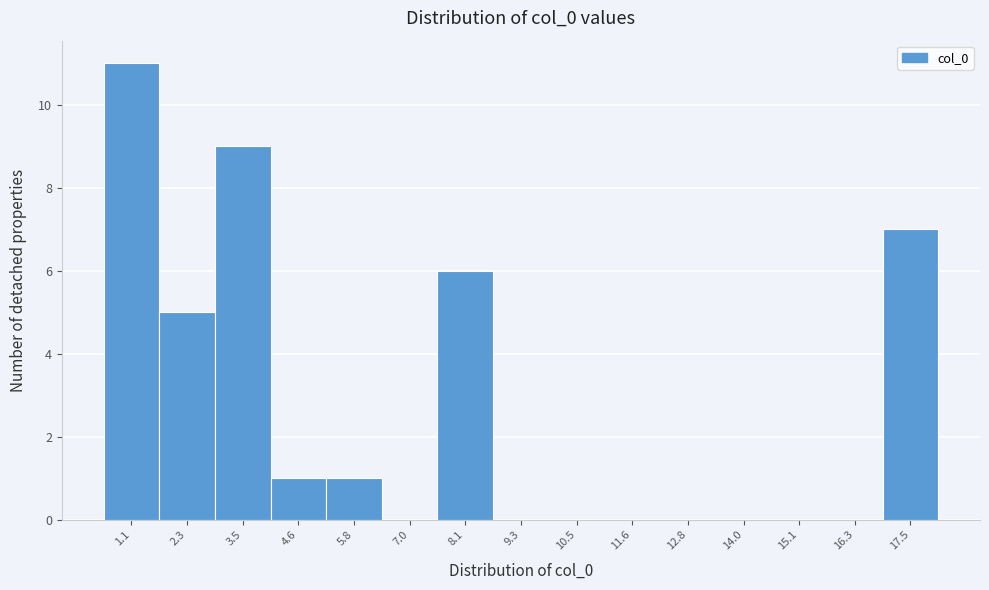

Reading left to right, transcribe all the data shown in this chart.

1.1=11	2.3=5	3.5=9	4.6=1	5.8=1	7.0=0	8.1=6	9.3=0	10.5=0	11.6=0	12.8=0	14.0=0	15.1=0	16.3=0	17.5=7